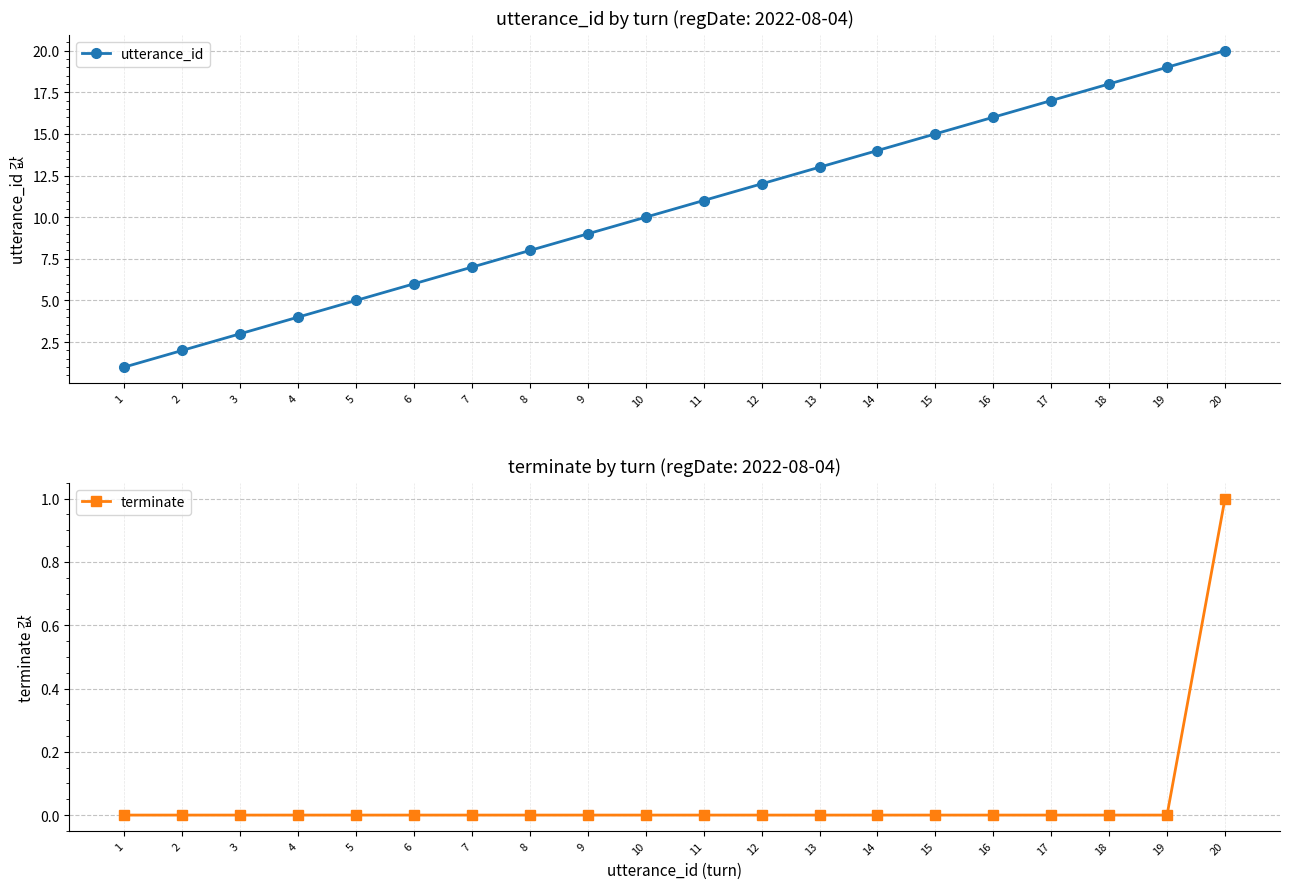

True or false: utterance_id has more than 2 interior local peaks.

False